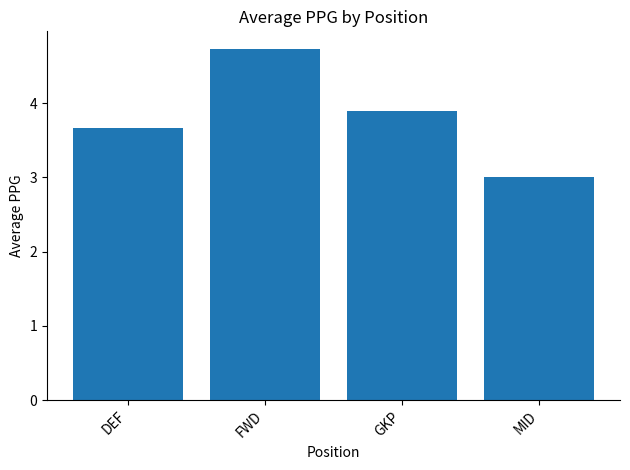

What position from the left is DEF?

1